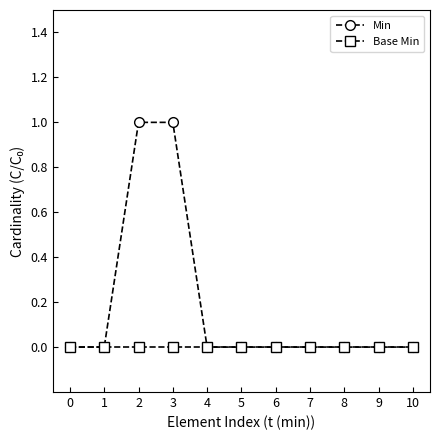

Which series has the largest total across all categories?

Min